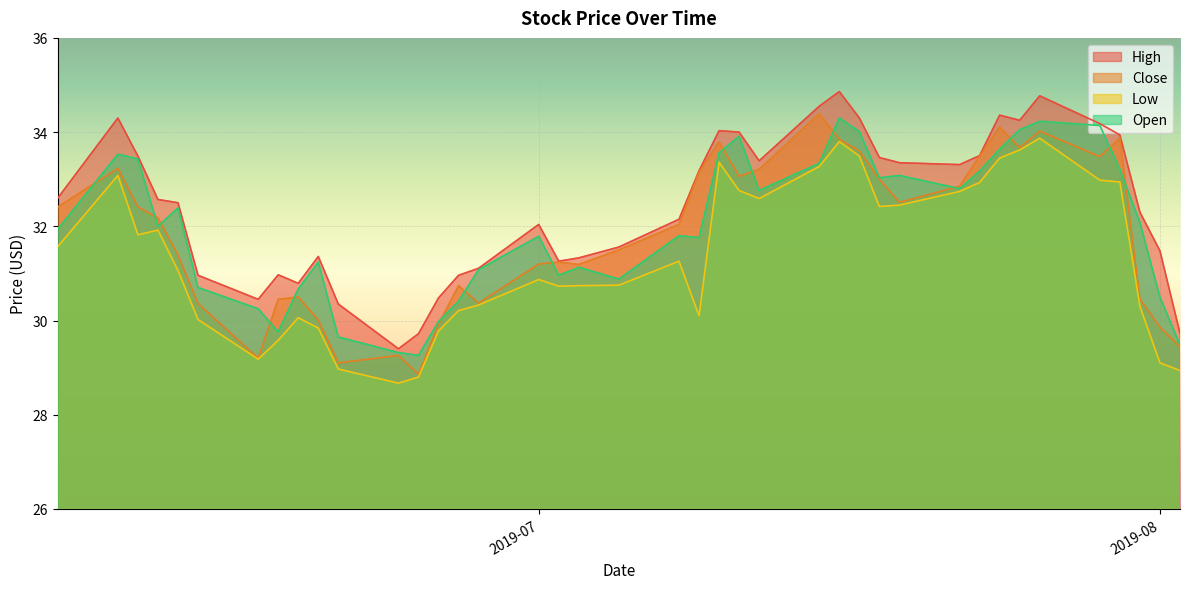

Which series ends up on top after the final intersection of Close and Open?

Open